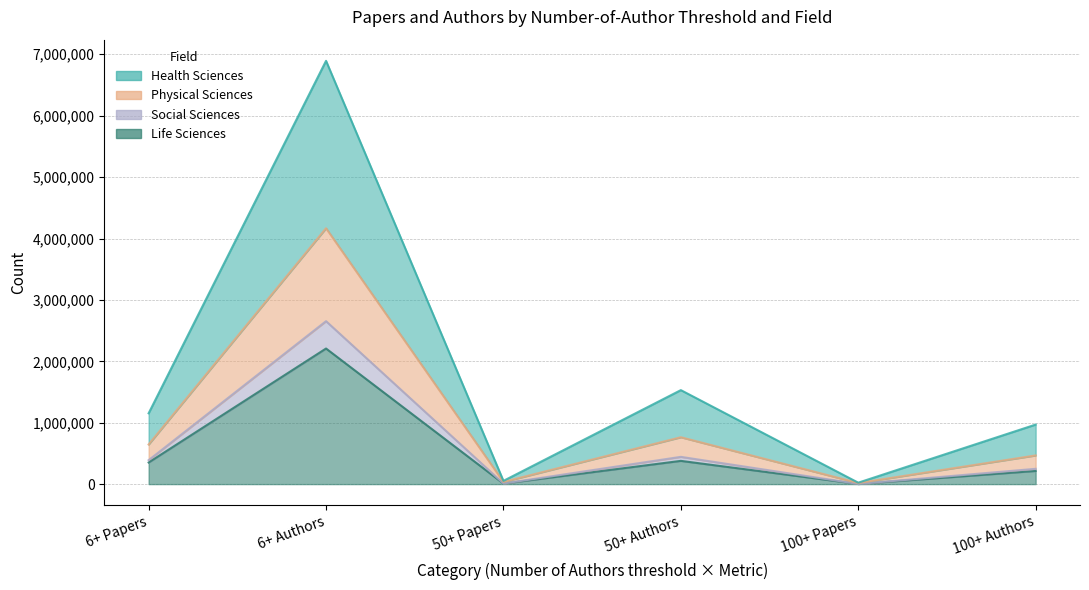

What position from the left is 50+ Papers?

3